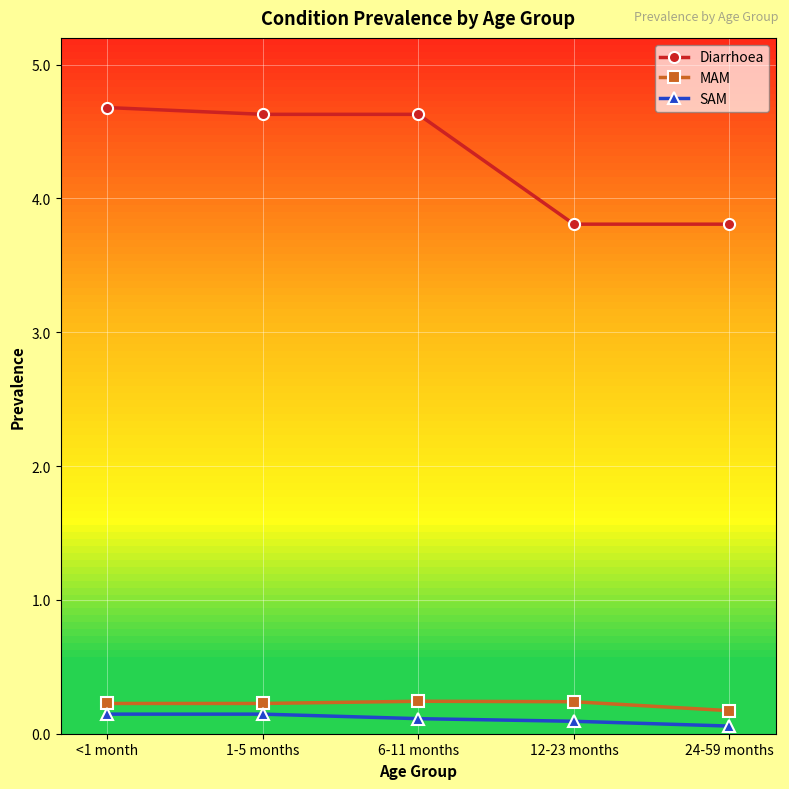

Is it true that Diarrhoea equals 4.6 at 6-11 months?

True